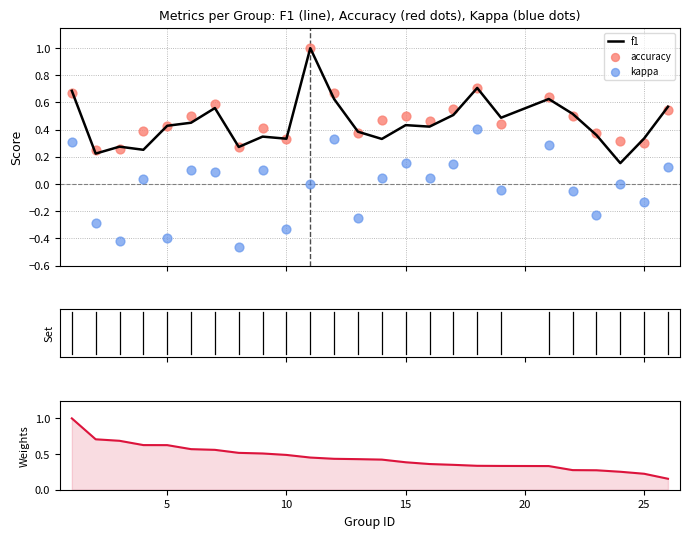

What is the highest value of the f1 series?

1.0